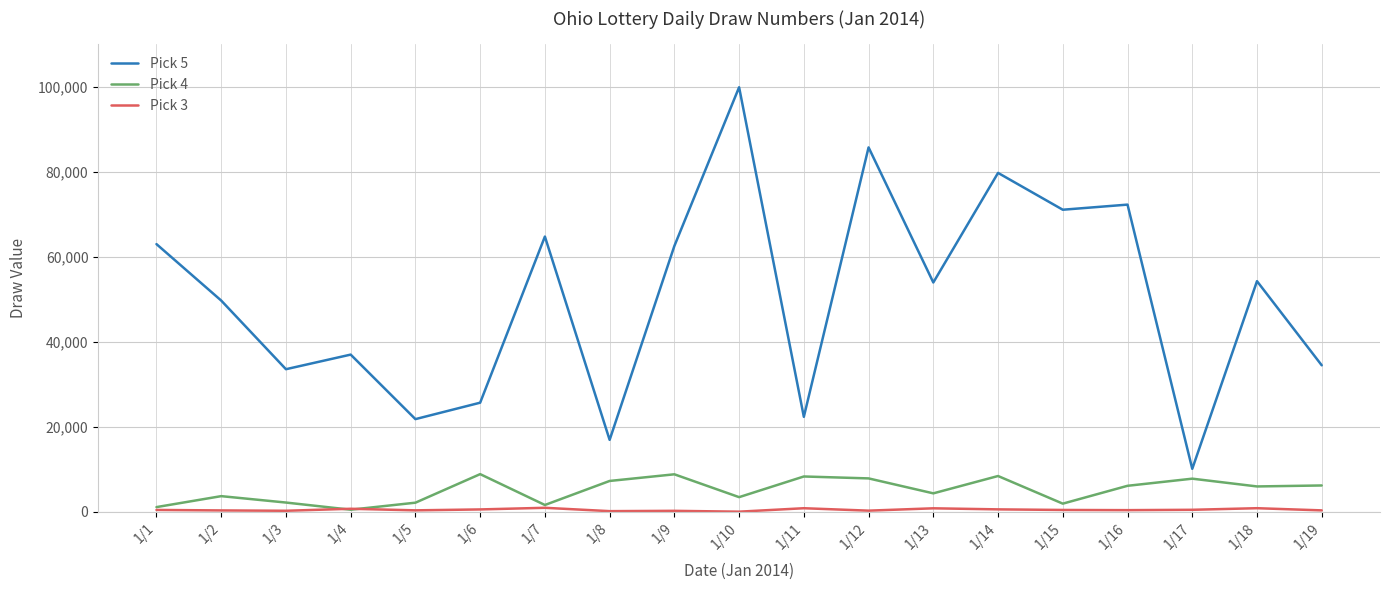

At which category is the sum across all series the highest?

1/10